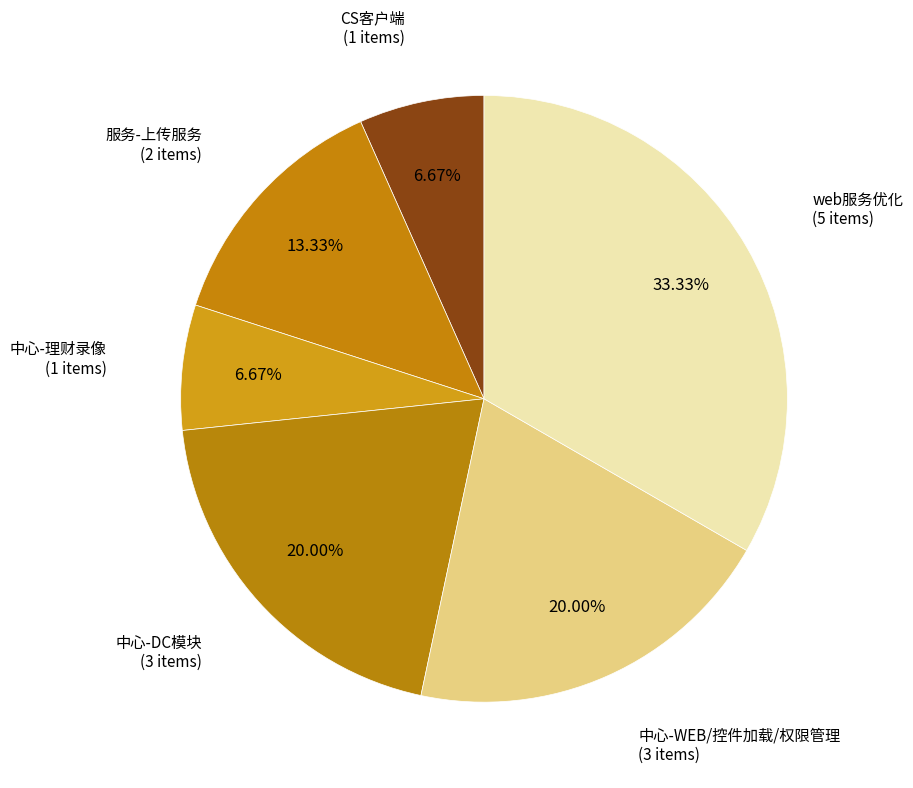

How many slices are in this pie chart?

6